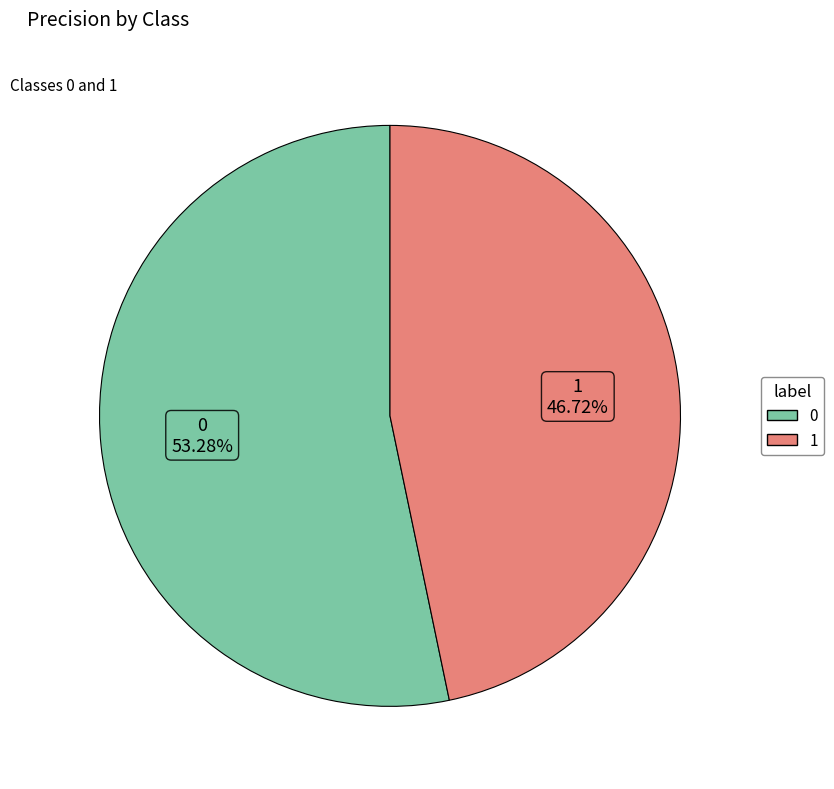

Does 1 represent more than half of the total?

No